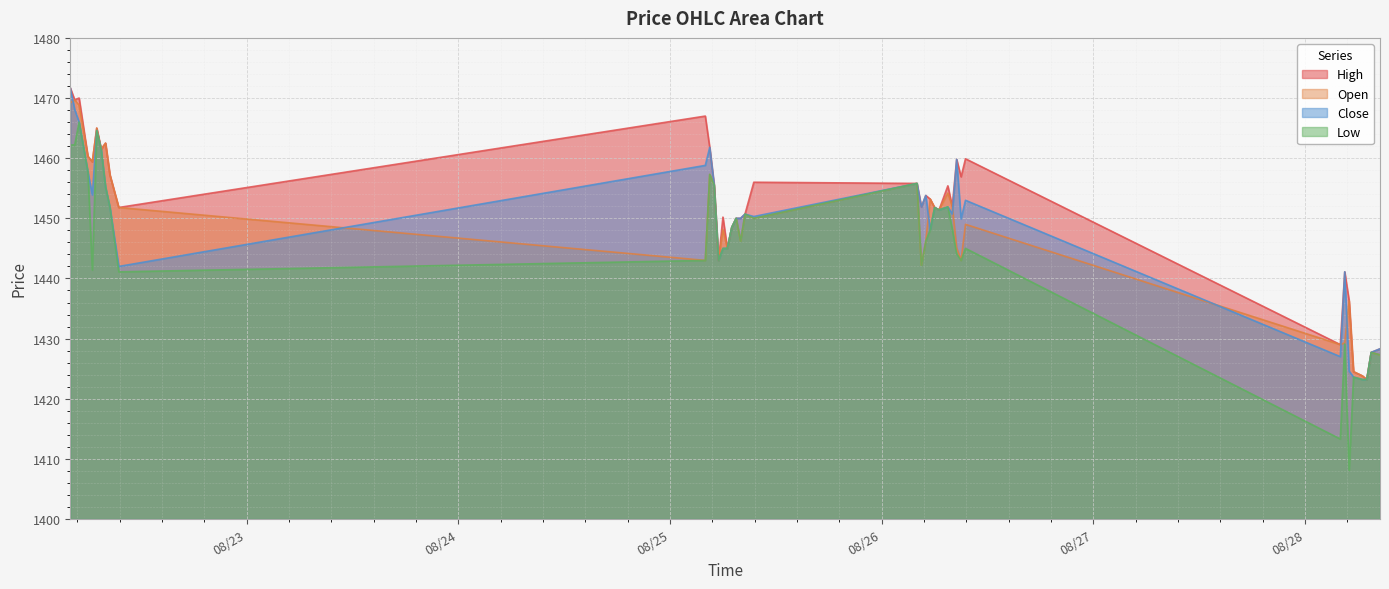

In Open, how many points are higher than both neighbors (excluding endpoints)?

13